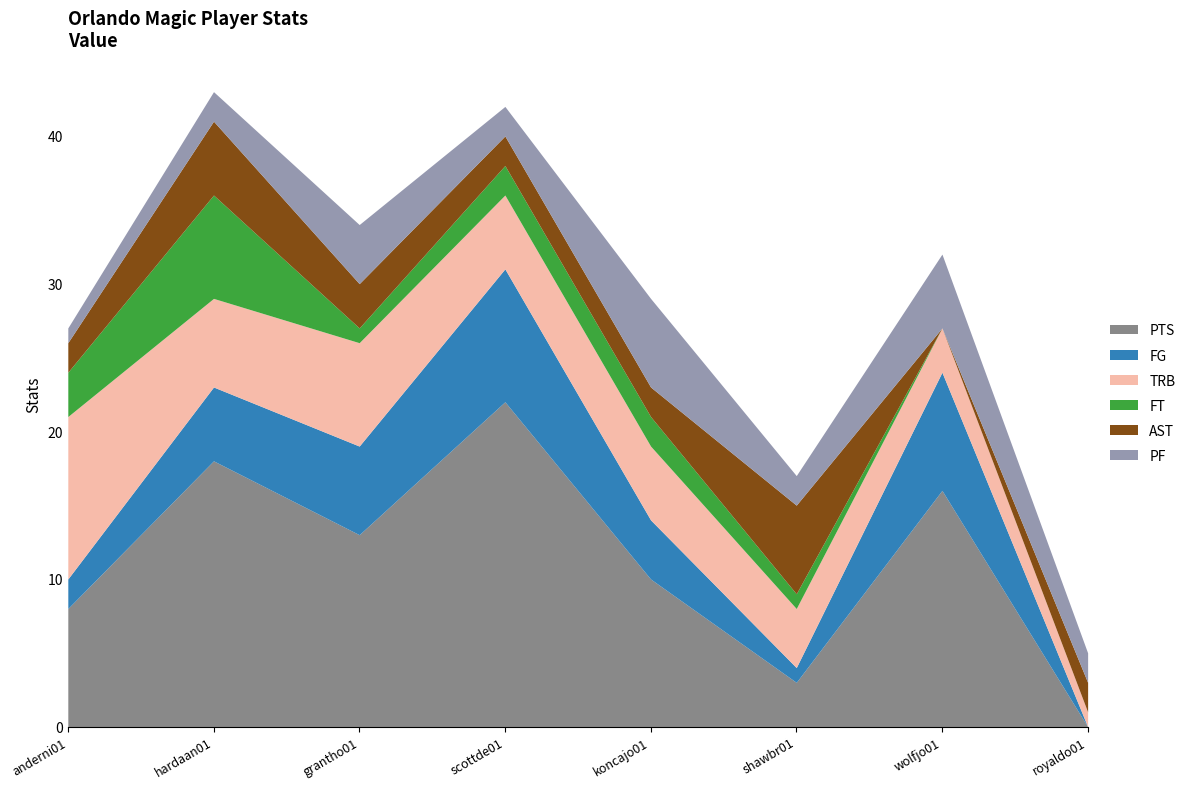

Rank the series at shawbr01 from lowest to highest value.

FG, FT, PF, PTS, TRB, AST